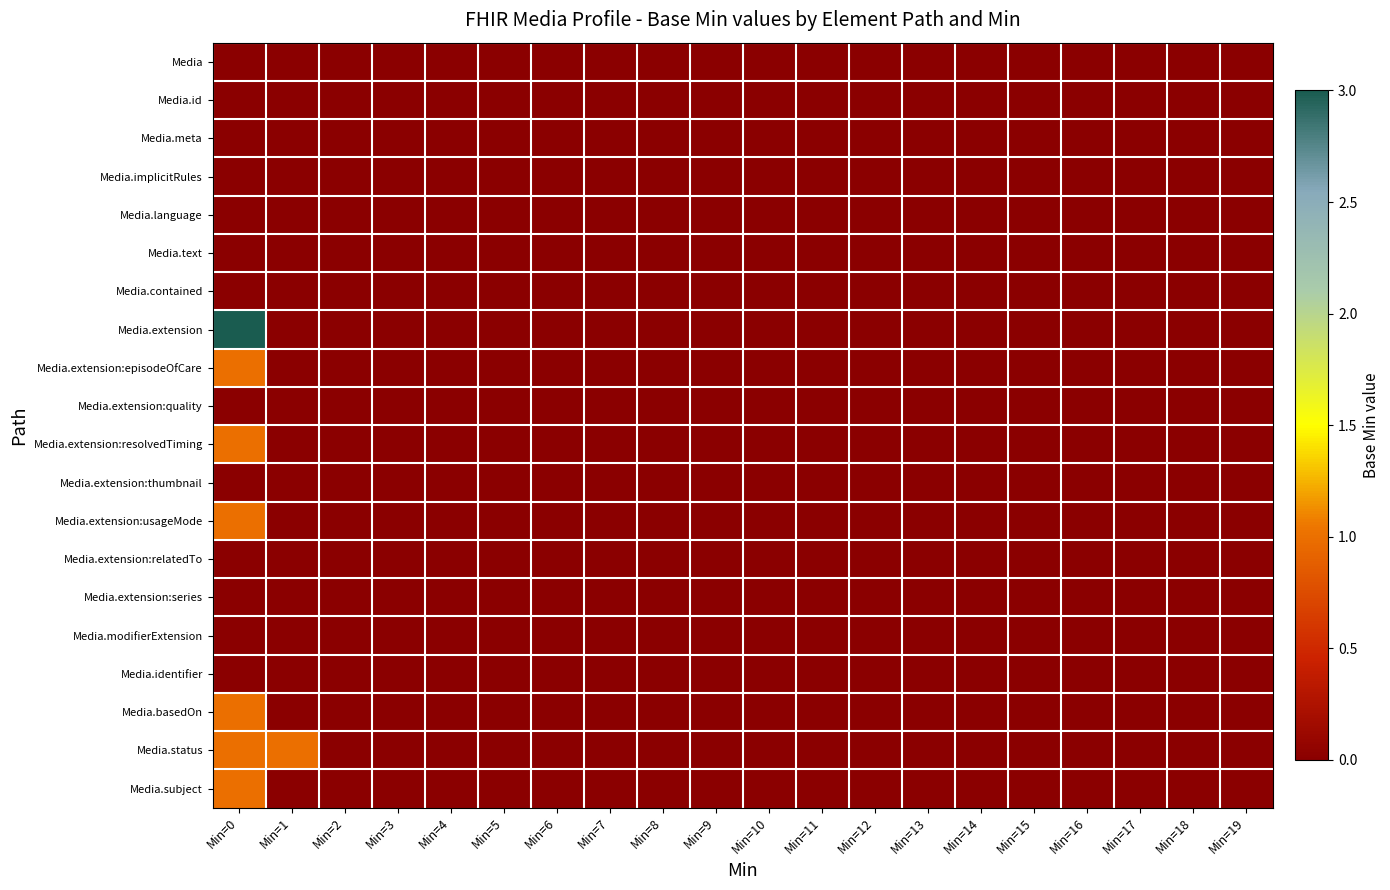

List the series in order of their peak value, lowest first.

Media, Media.id, Media.meta, Media.implicitRules, Media.language, Media.text, Media.contained, Media.extension:quality, Media.extension:thumbnail, Media.extension:relatedTo, Media.extension:series, Media.modifierExtension, Media.identifier, Media.extension:episodeOfCare, Media.extension:resolvedTiming, Media.extension:usageMode, Media.basedOn, Media.status, Media.subject, Media.extension